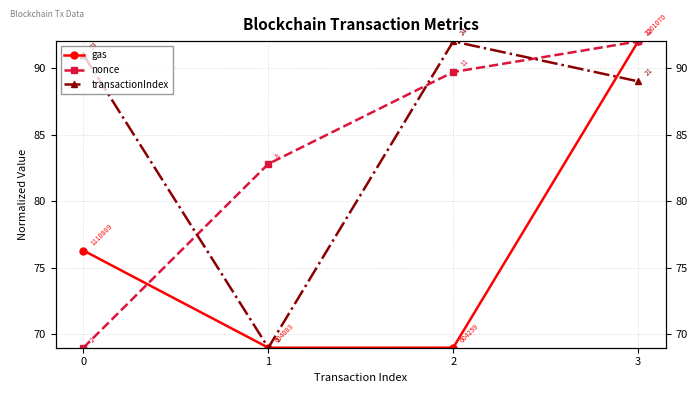

Which has a higher value, 1 or 2?

2